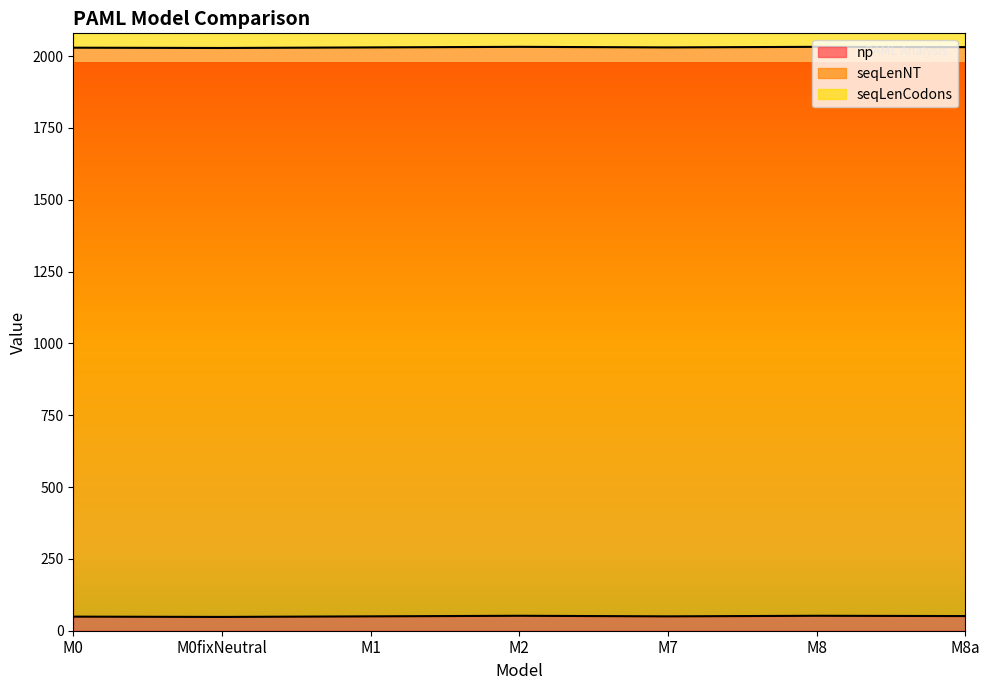

What is the difference between the np values at M8 and M1?

2